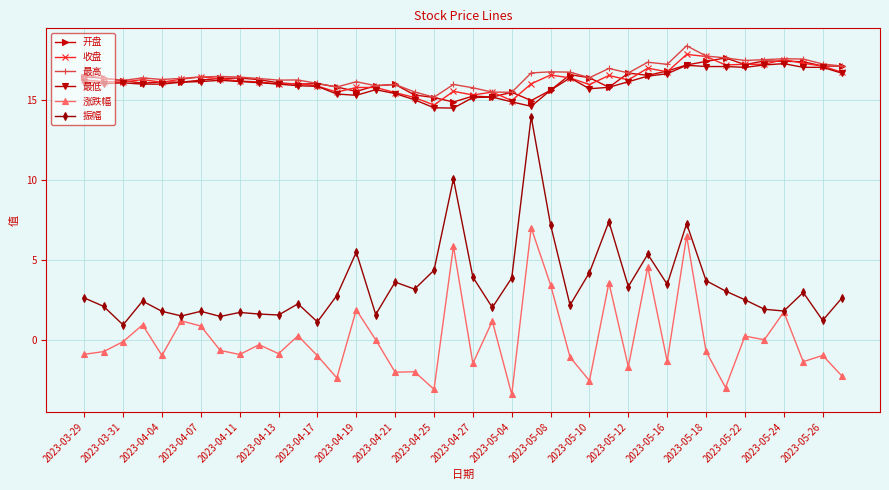

What is the average value of the 最高 series?

16.6